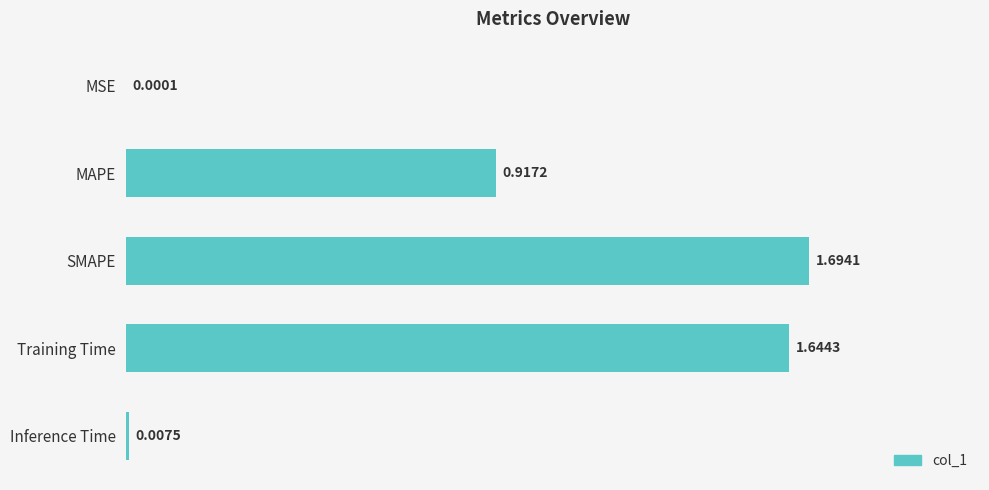

What is the sum of all values?

4.3